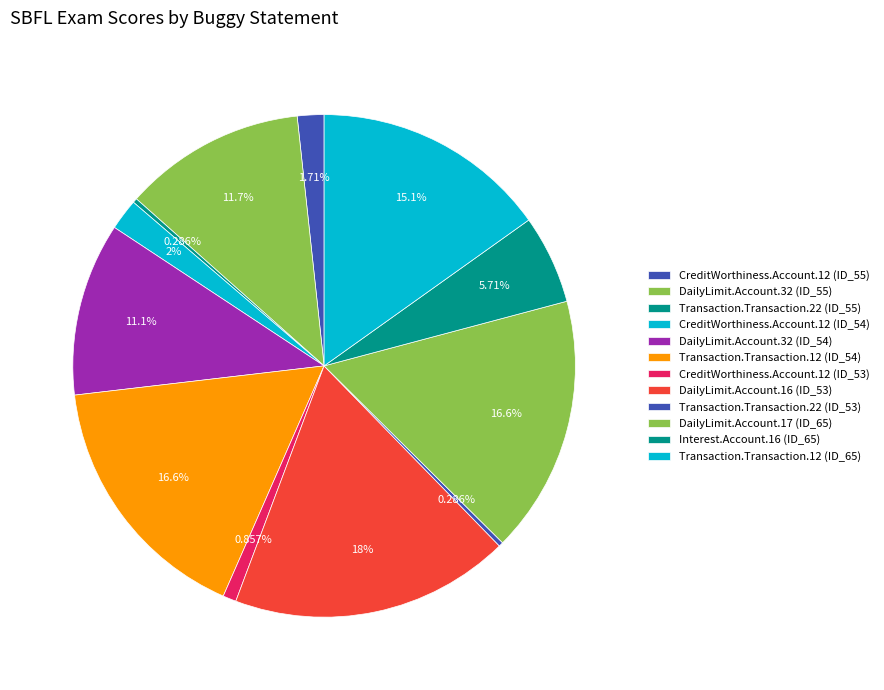

Does any single category account for the majority?

No